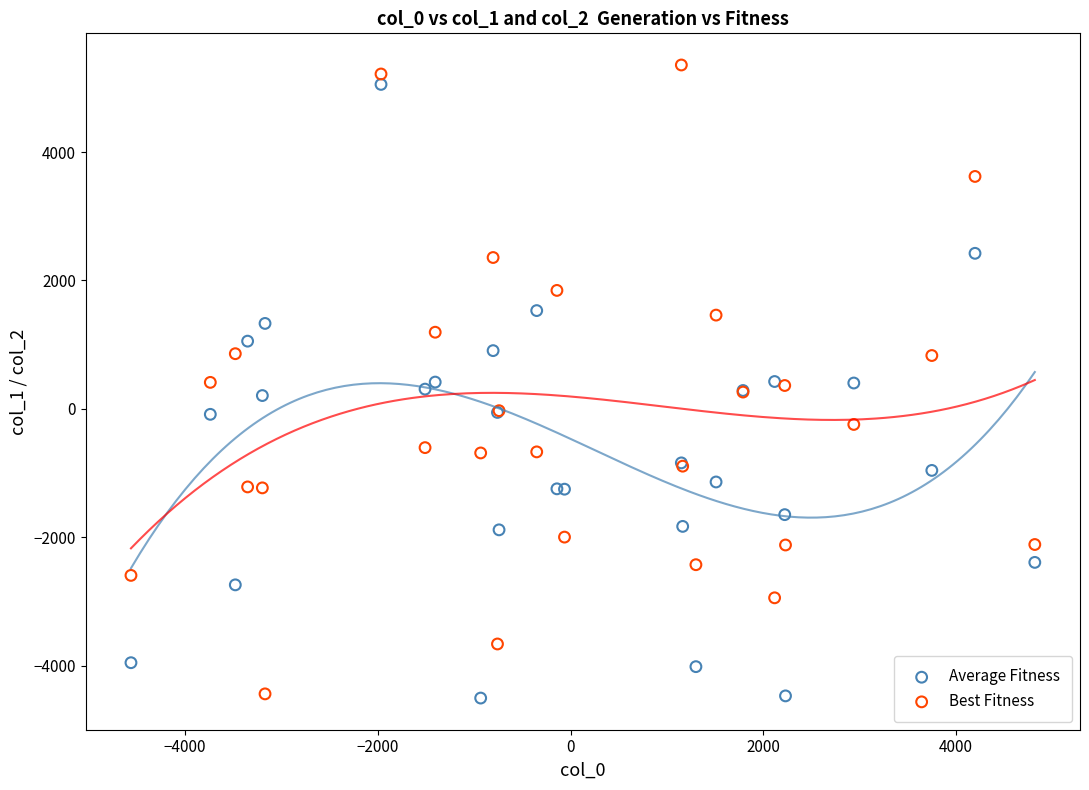

Which series reaches the maximum Y coordinate?

Best Fitness